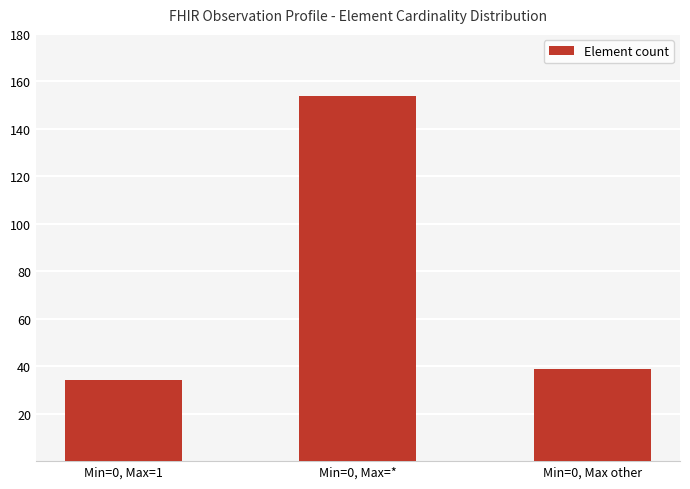

What is the label of the 2nd bar from the right?

Min=0, Max=*